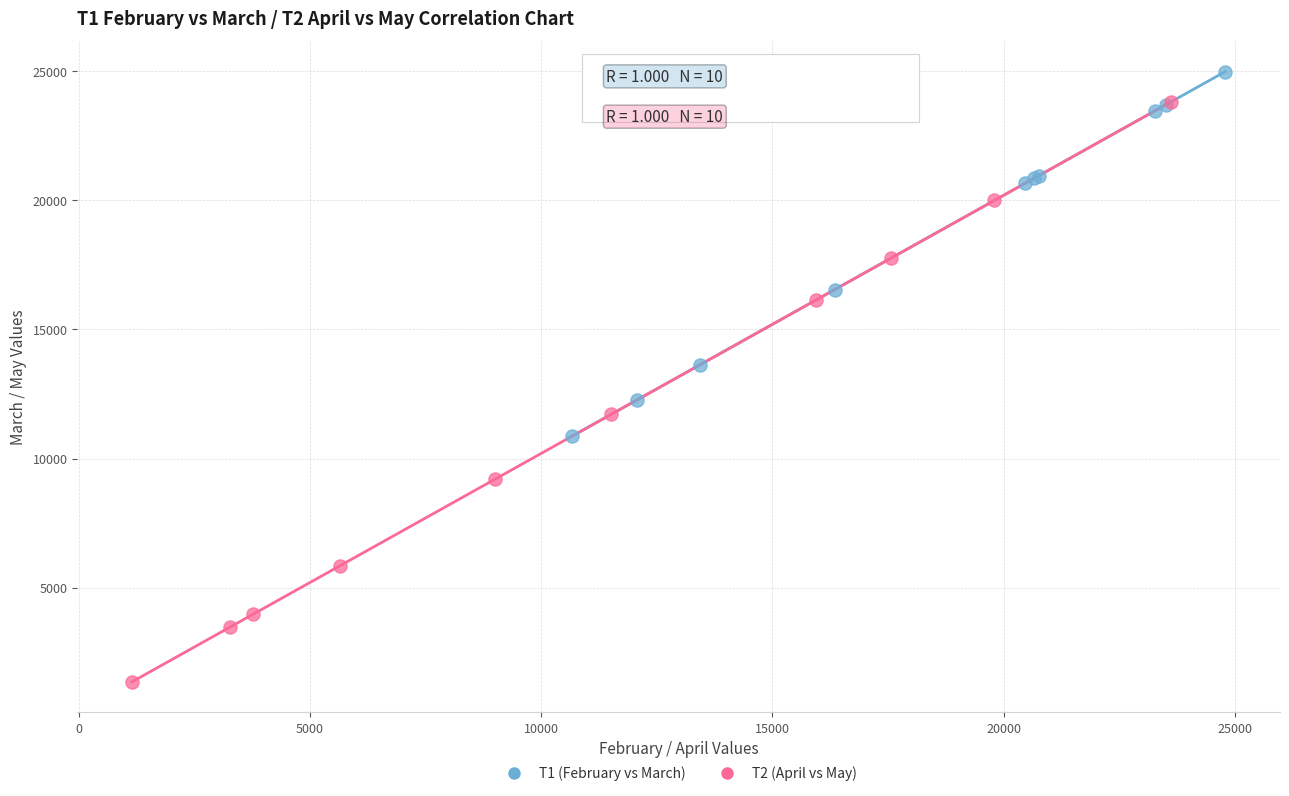

Which series contains the lowest Y value?

T2 (April vs May)